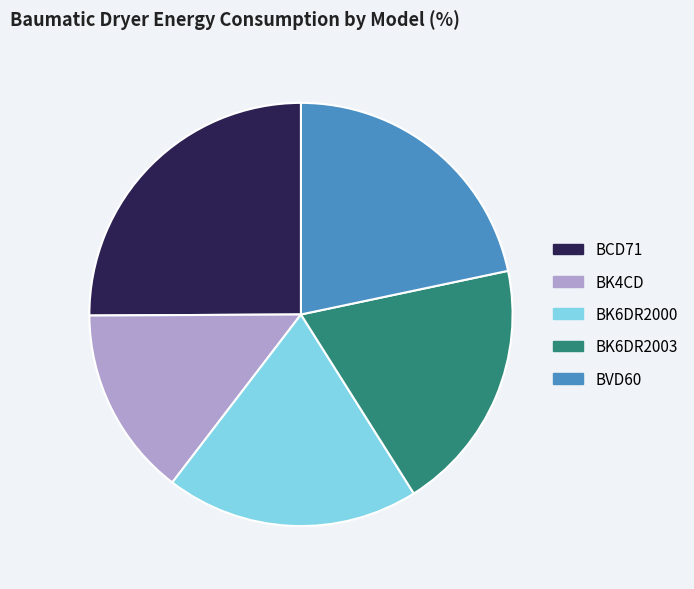

How many segments does this pie chart have?

5